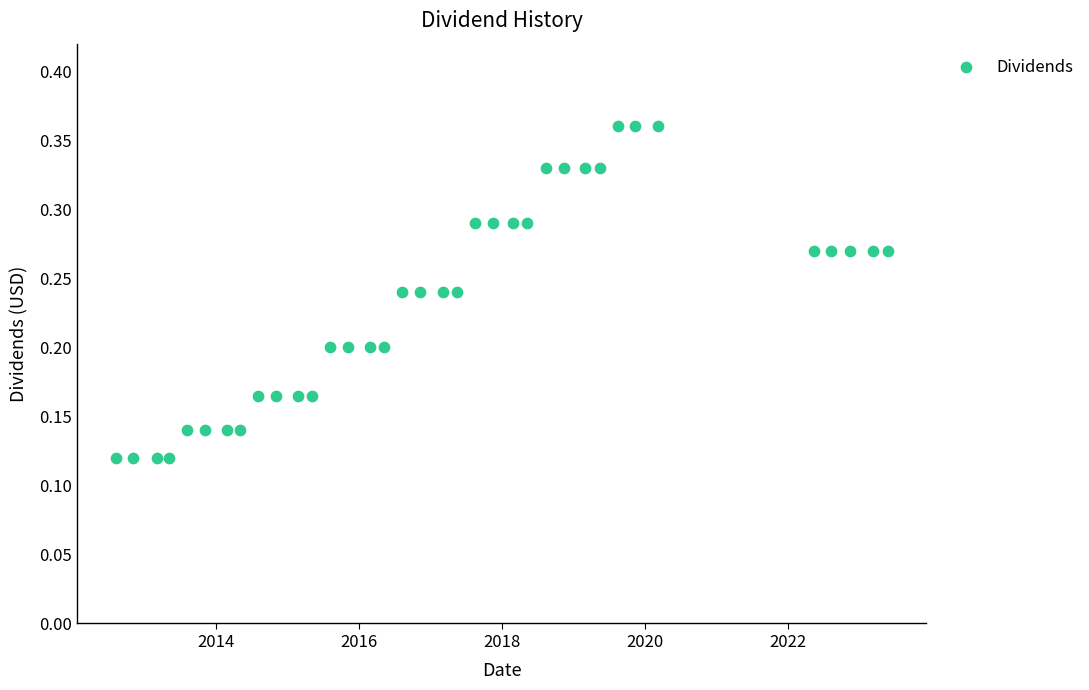

What is the range of X values (max minus min)?

3942.0